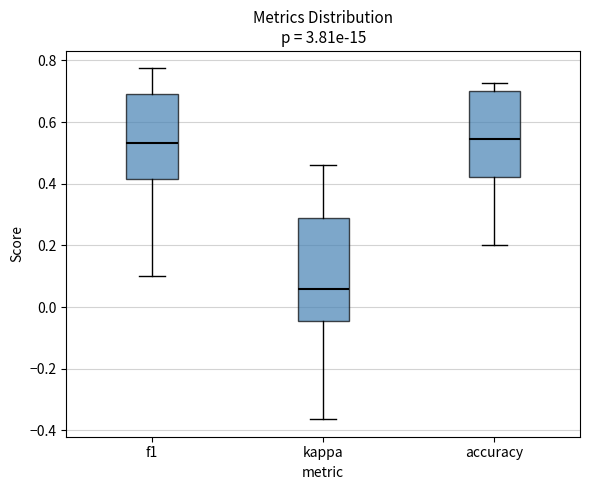

Which box has the lowest median line?

kappa